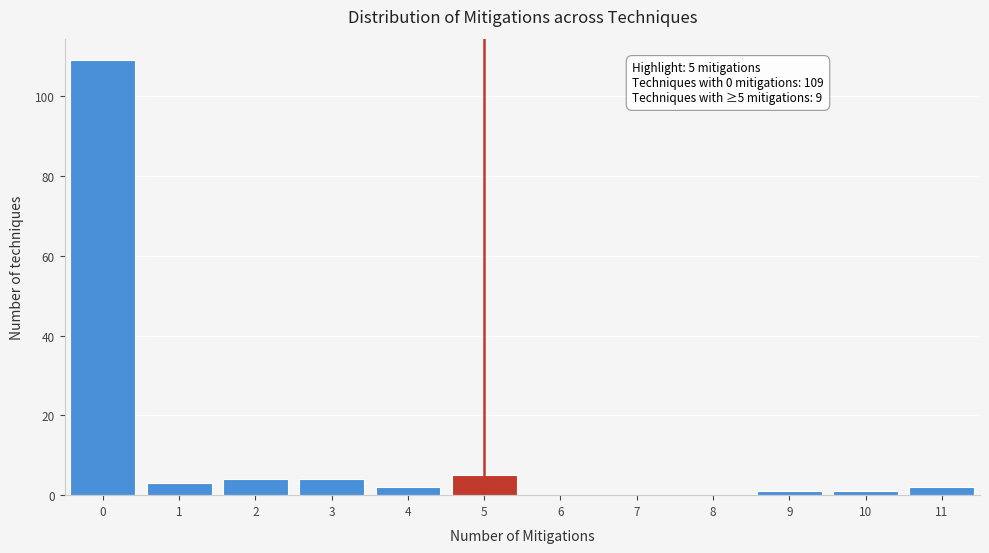

Which range on the x-axis has the tallest bar?

-0.5 to 0.5